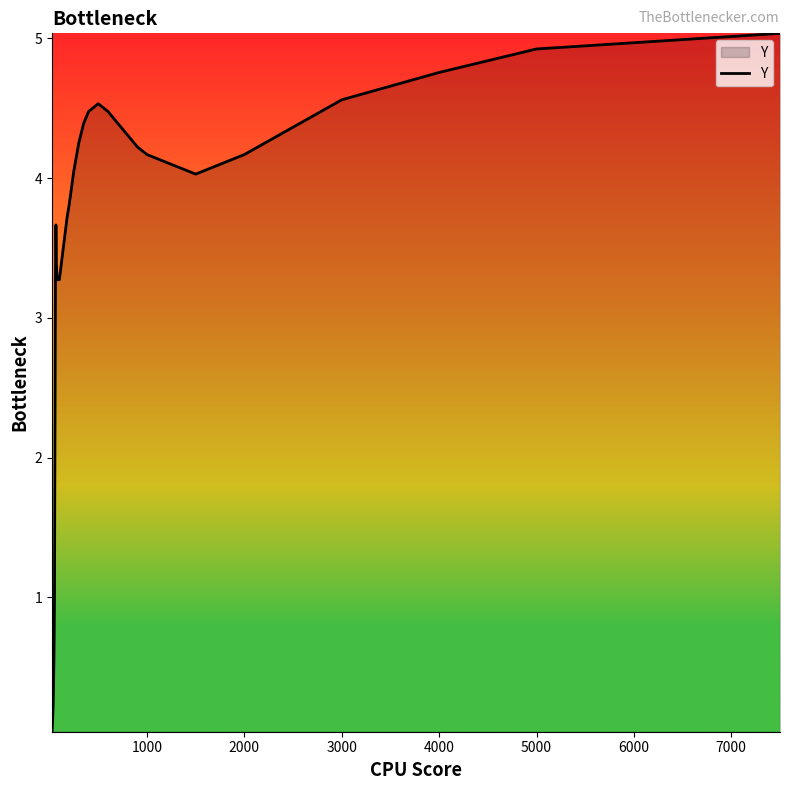

What is the difference between the maximum and minimum values?

5.0